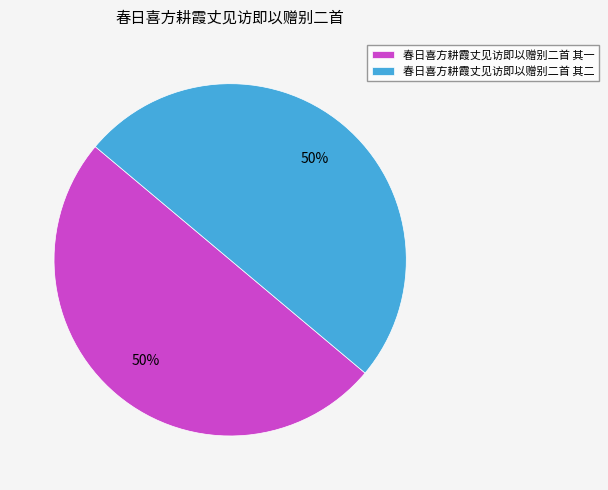

How many slices are in this pie chart?

2